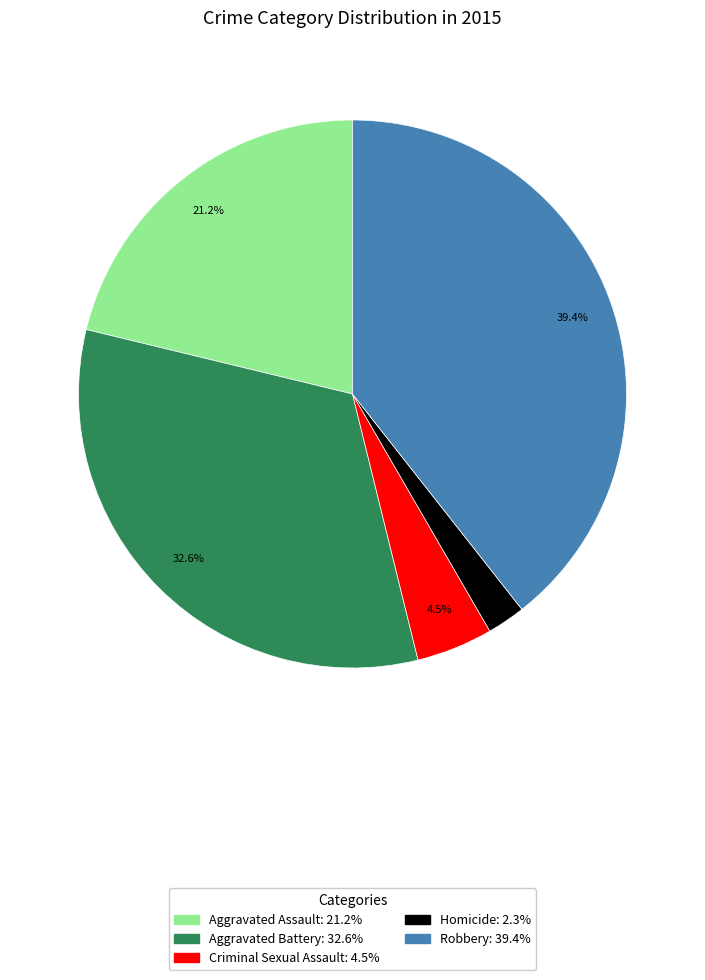

To the nearest percent, what is the combined percentage of Homicide and Aggravated Battery?

35%